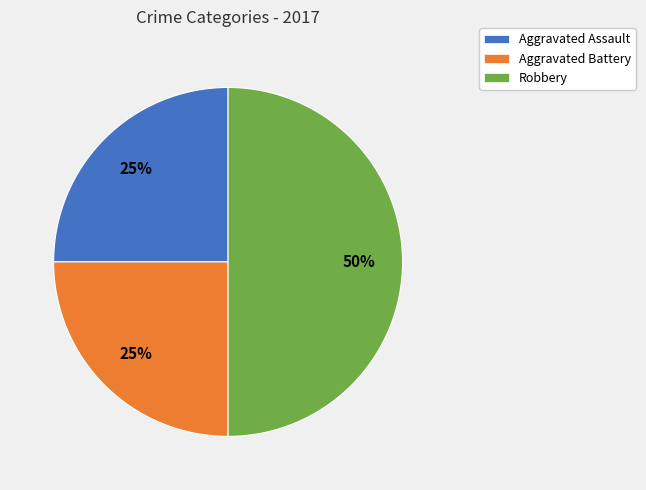

To the nearest percent, what is the average slice percentage?

33%